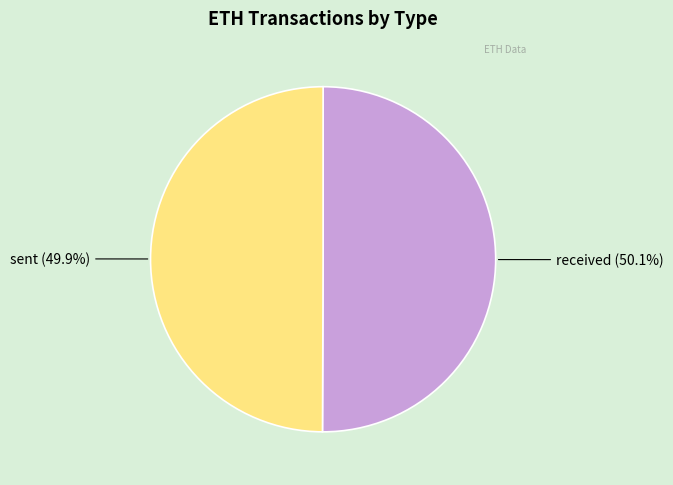

Is there any slice that represents more than half of the pie?

Yes